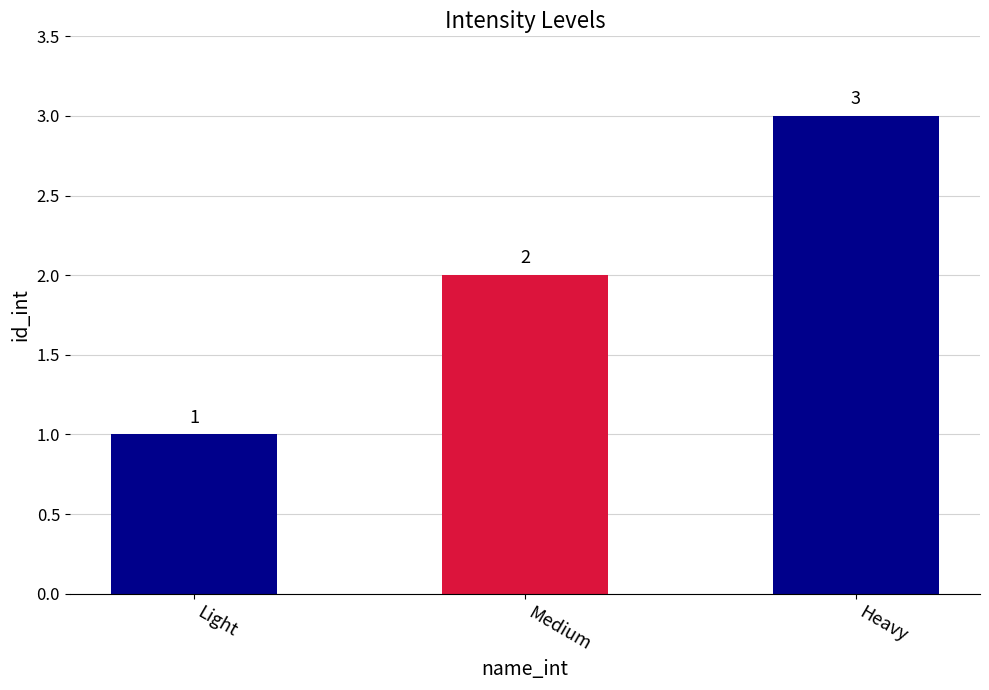

Reading right to left, what are all the values shown in this chart?

Heavy=3	Medium=2	Light=1